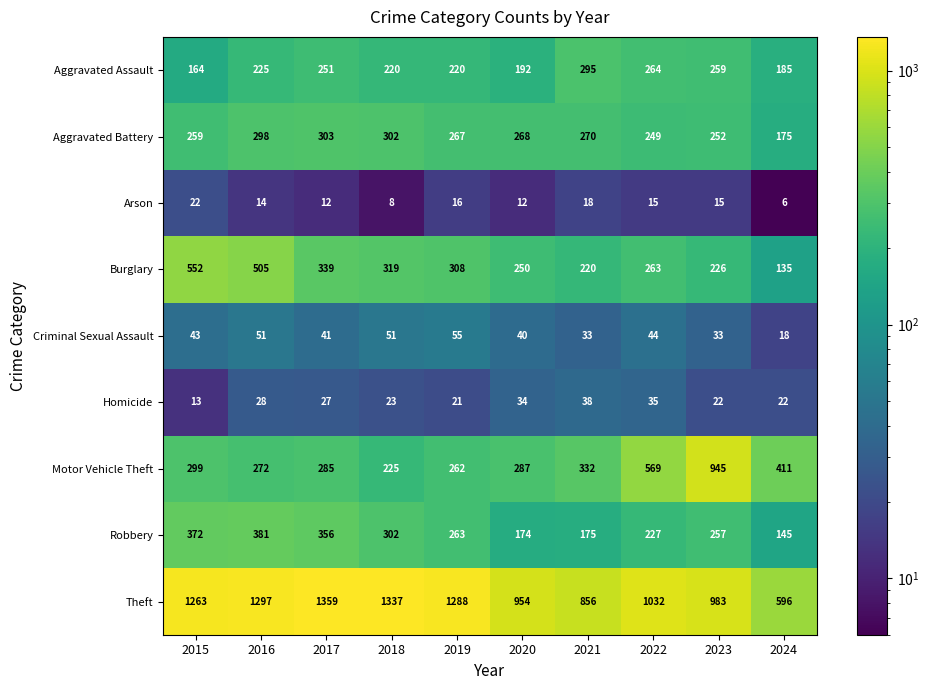

At which label does Aggravated Battery first exceed 268?

2016